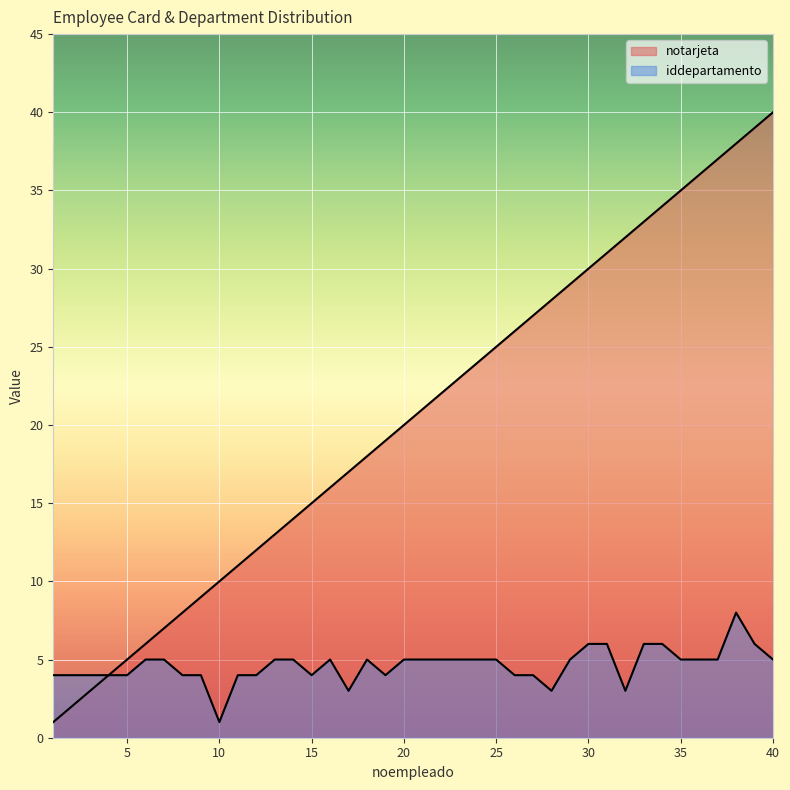

At which label does iddepartamento reach its peak?

38